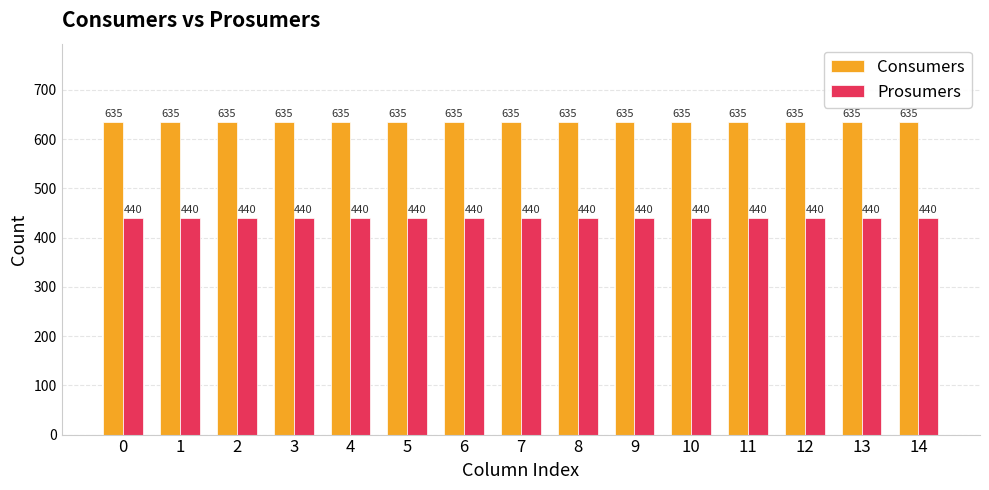

Reading right to left, what are all the values shown in this chart?

Consumers: 635	635	635	635	635	635	635	635	635	635	635	635	635	635	635
Prosumers: 440	440	440	440	440	440	440	440	440	440	440	440	440	440	440